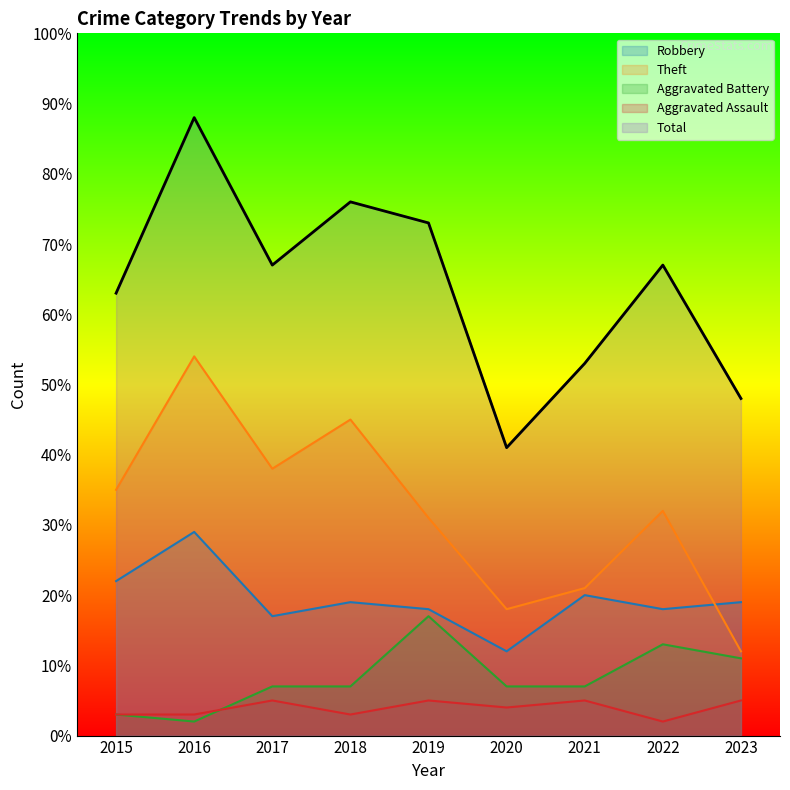

At which category is the sum across all series the highest?

2016